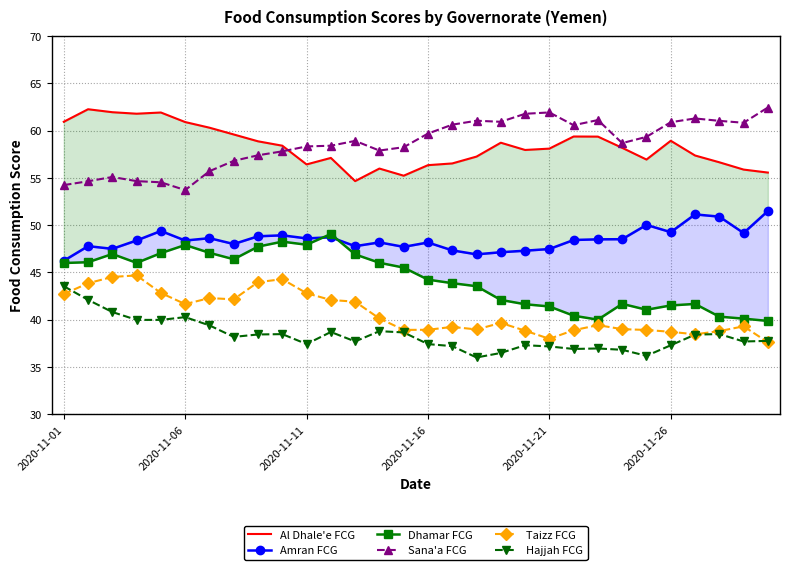

At which category does the chart reach its minimum across all series?

17